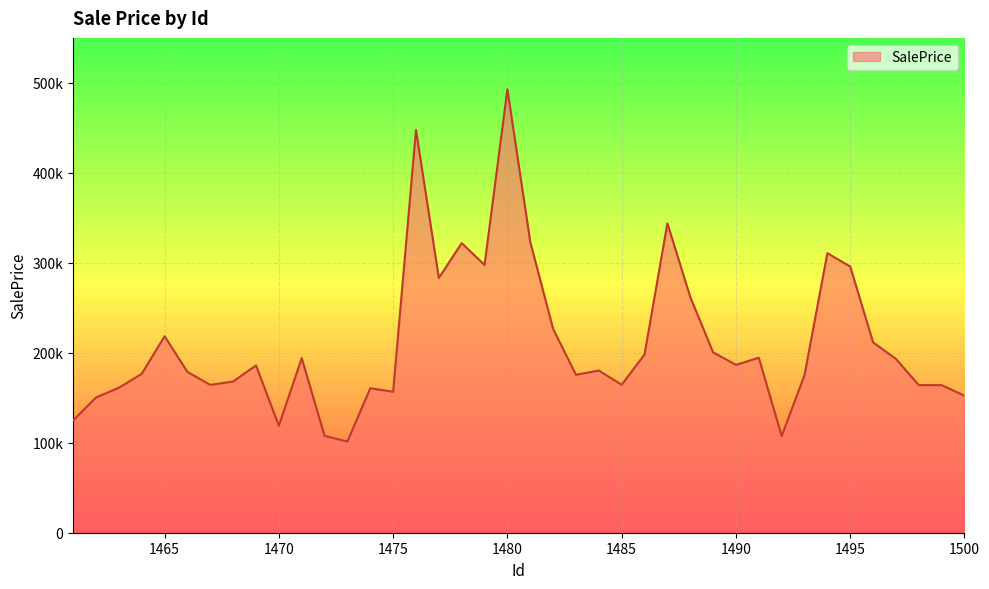

What is the difference between the second highest and minimum values?

346406